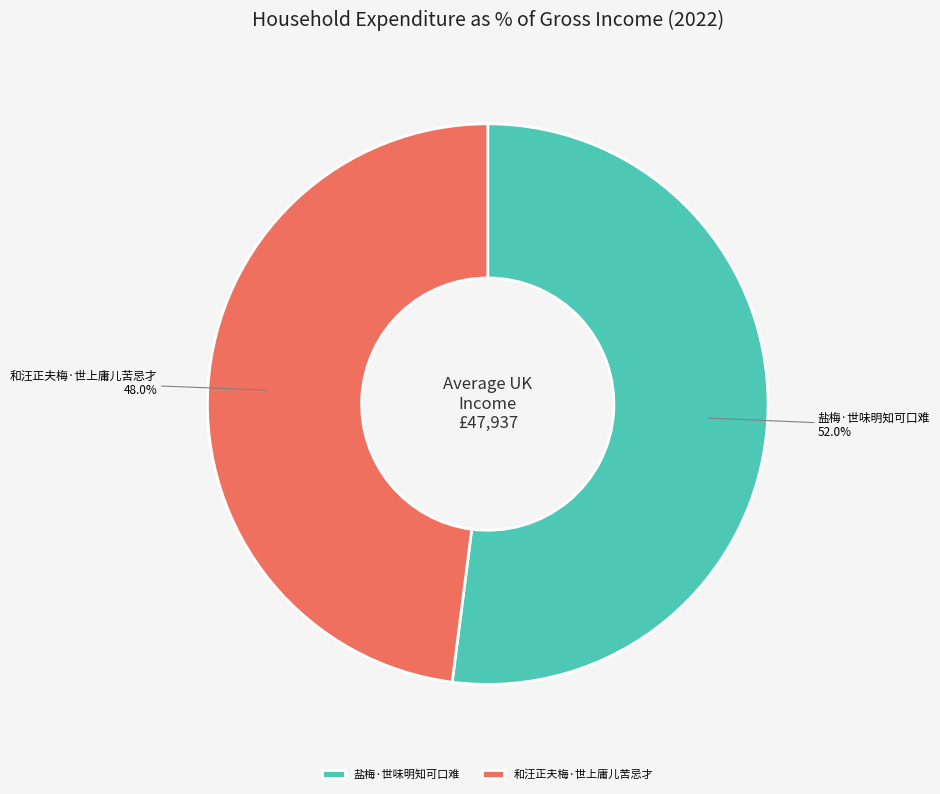

To the nearest percent, what is the average slice percentage?

50%